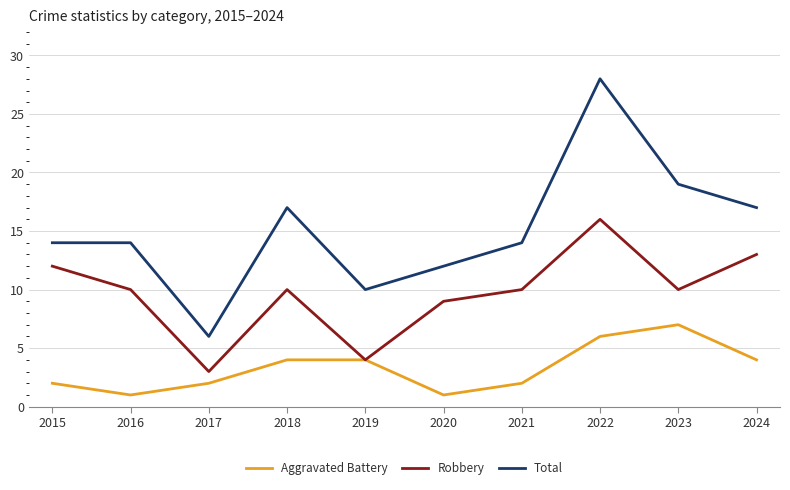

At which category does Robbery reach its first local peak?

2018